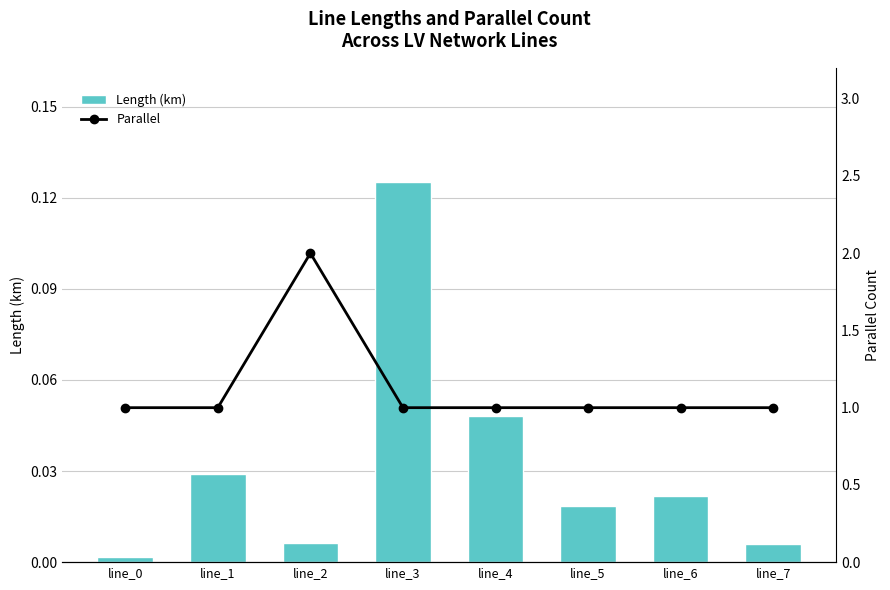

Reading right to left, transcribe all the data shown in this chart.

Length (km): line_7=0.0	line_6=0.0	line_5=0.0	line_4=0.0	line_3=0.1	line_2=0.0	line_1=0.0	line_0=0.0
Parallel: line_7=1.0	line_6=1.0	line_5=1.0	line_4=1.0	line_3=1.0	line_2=2.0	line_1=1.0	line_0=1.0